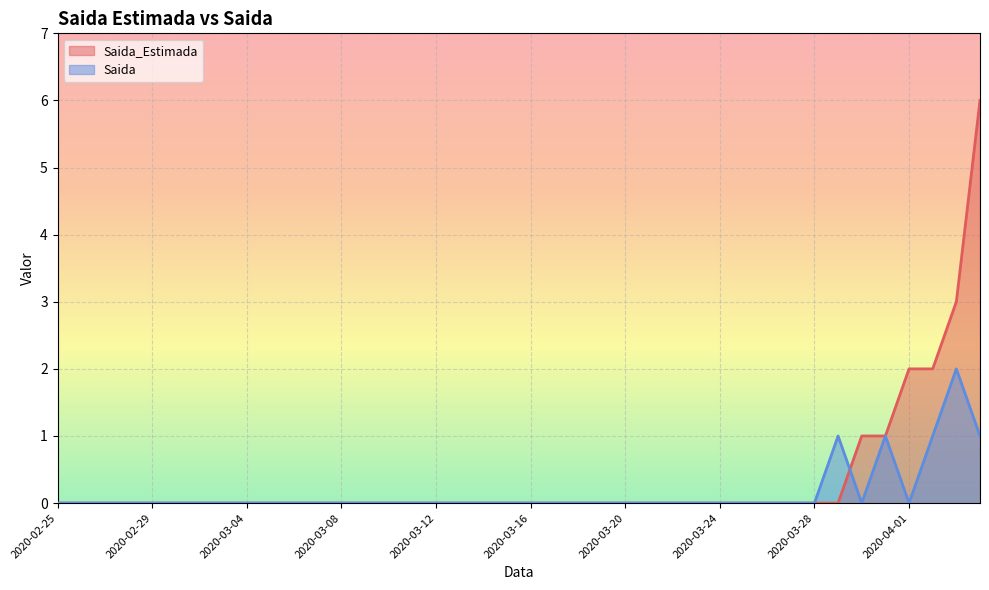

The Saida_Estimada series shows -3 at 2020-03-07. True or false?

False